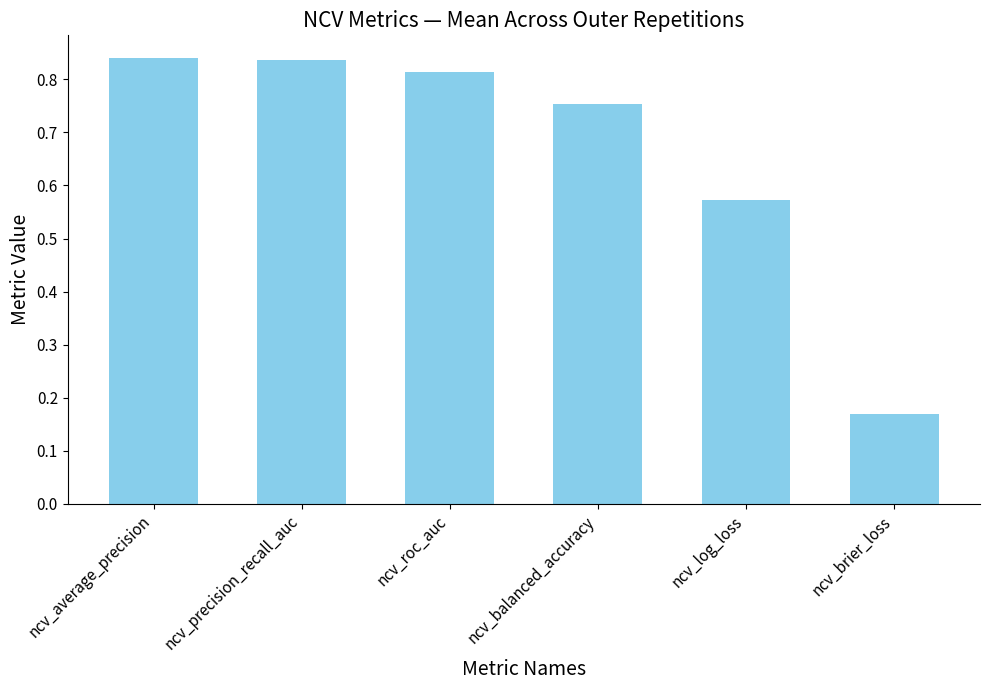

How many values are between 0 and 1?

6